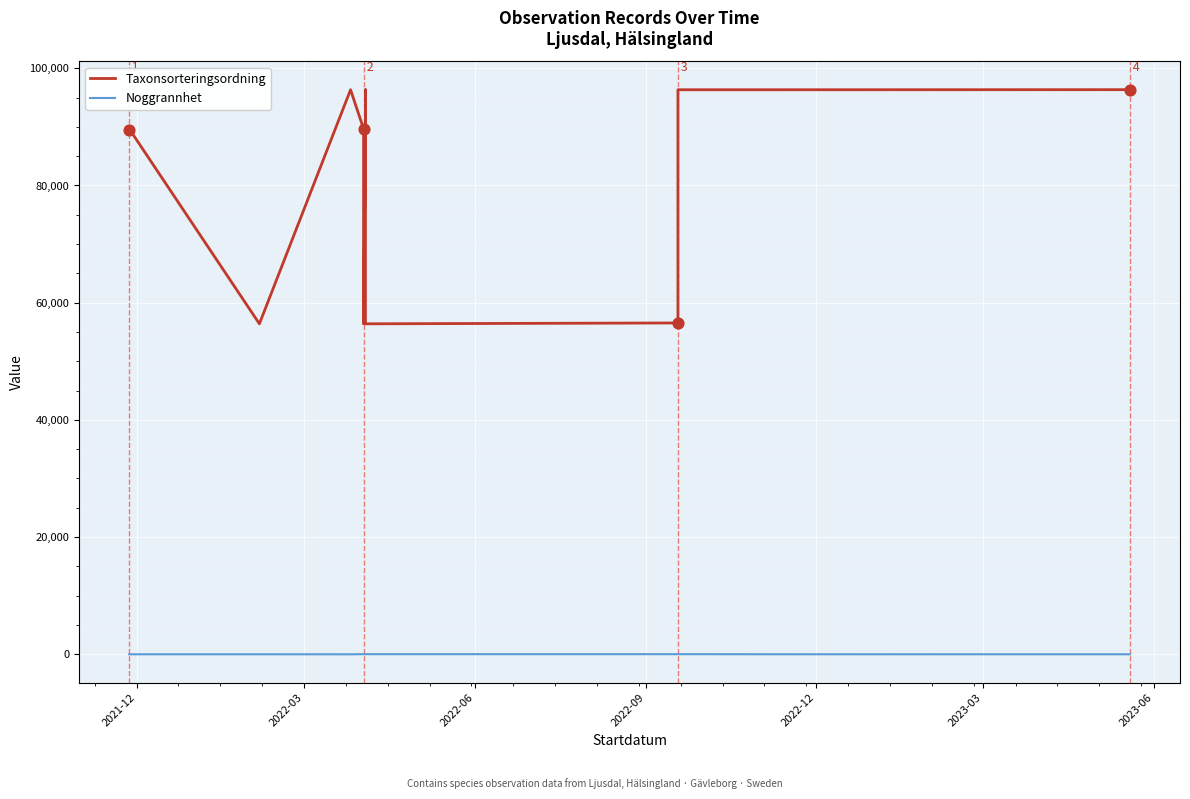

What is the total value across all series at 2022-09?

96335